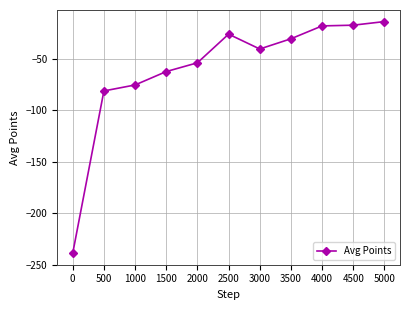

Where does the data first go above -40?

2500